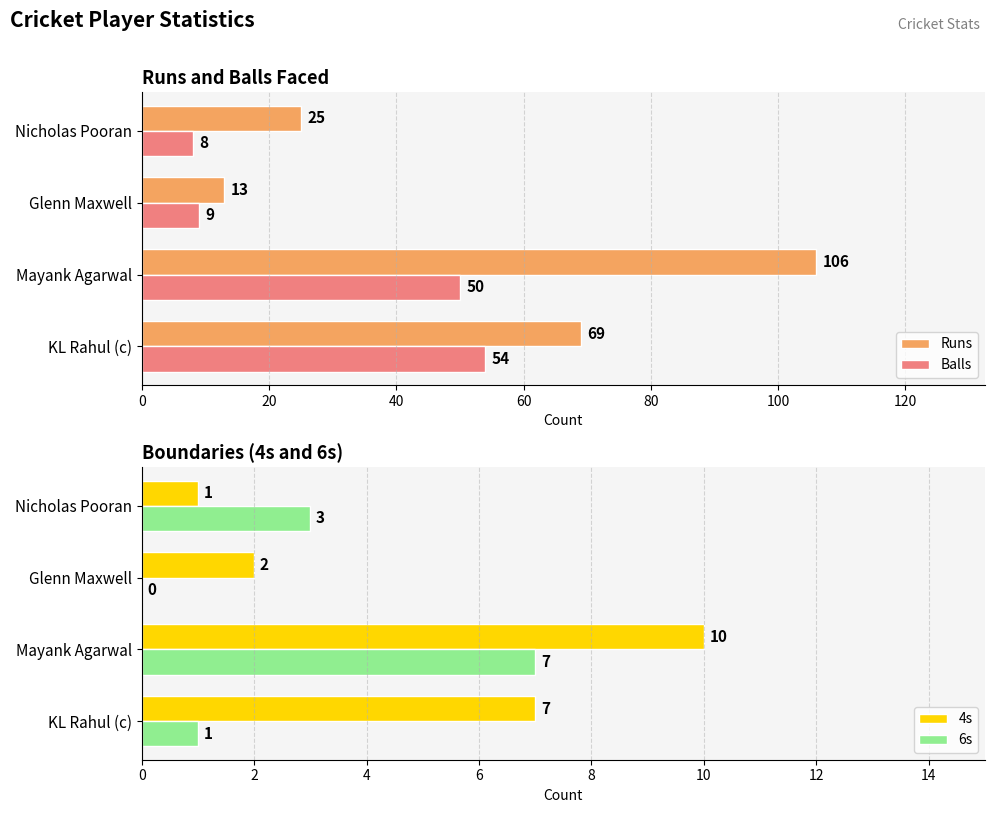

What is the maximum value for 4s?

10